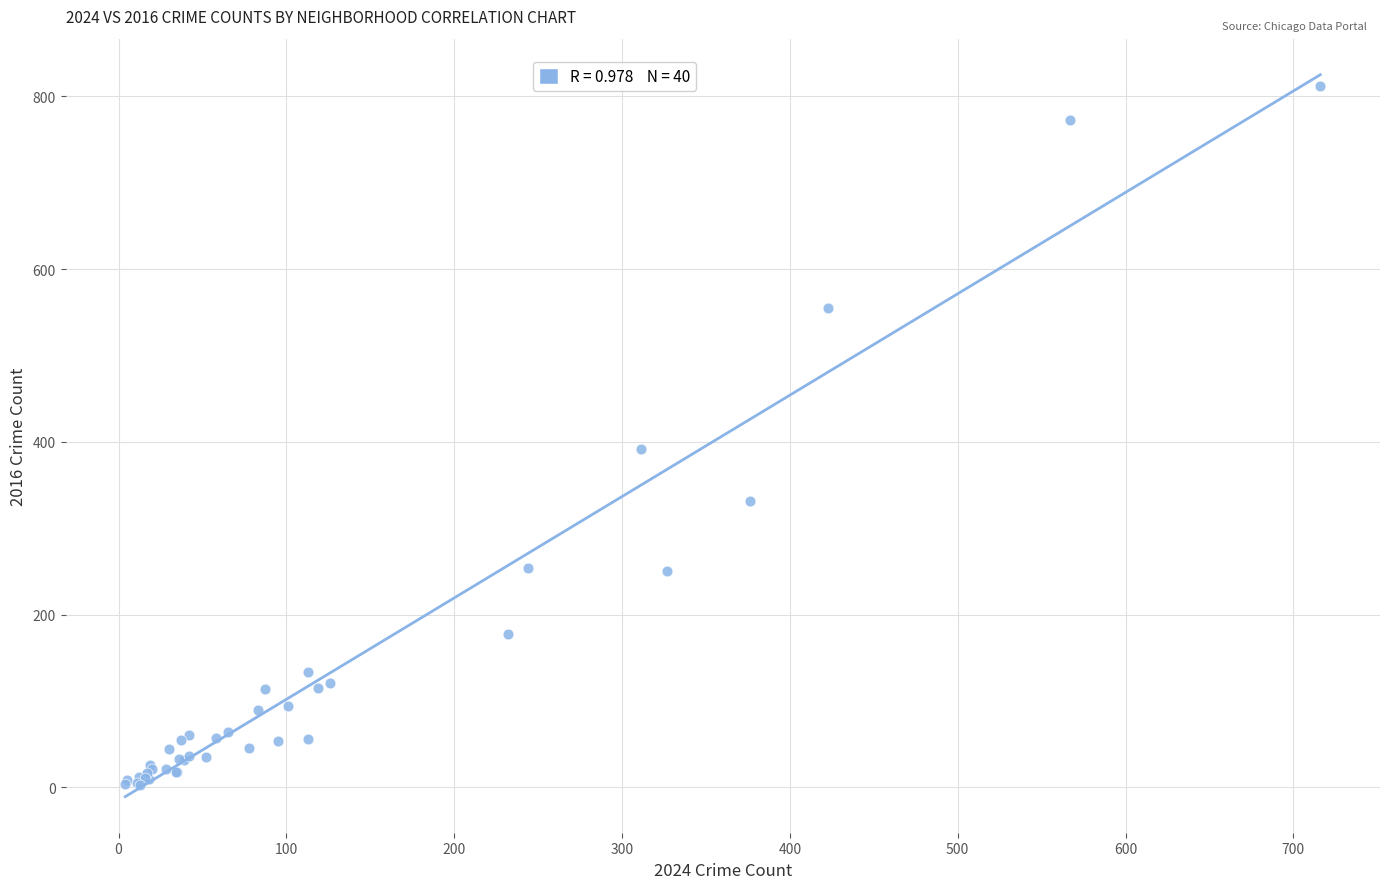

What Y value in the scatter plot is closest to 407?

392